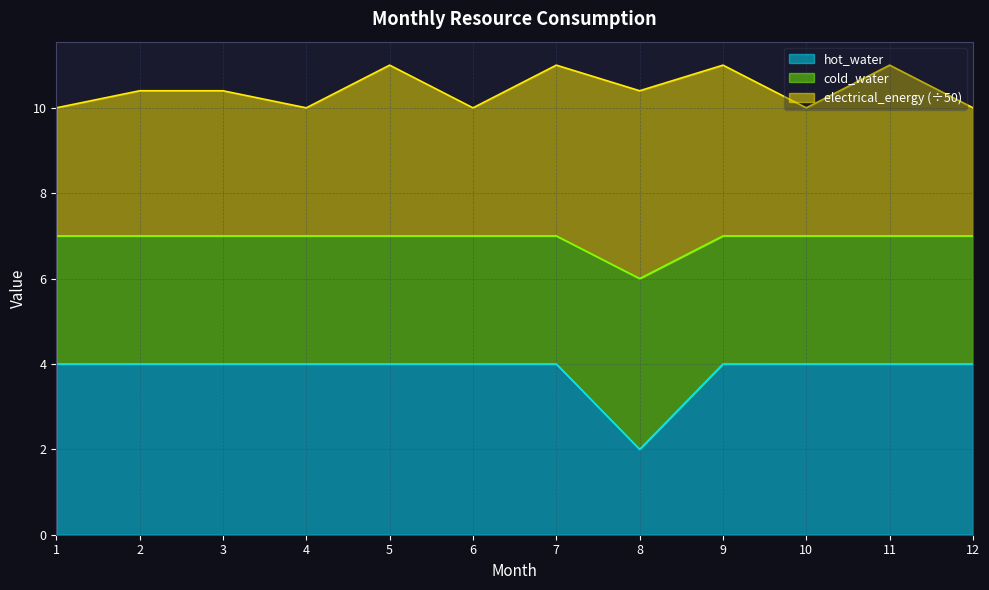

How many hot_water values are between 4 and 5?

11